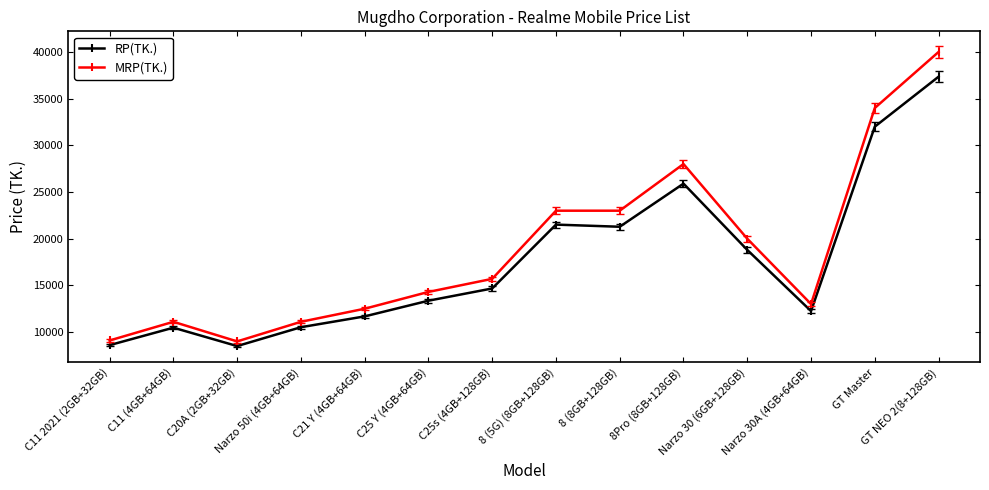

At which category is the sum across all series the highest?

GT NEO 2(8+128GB)